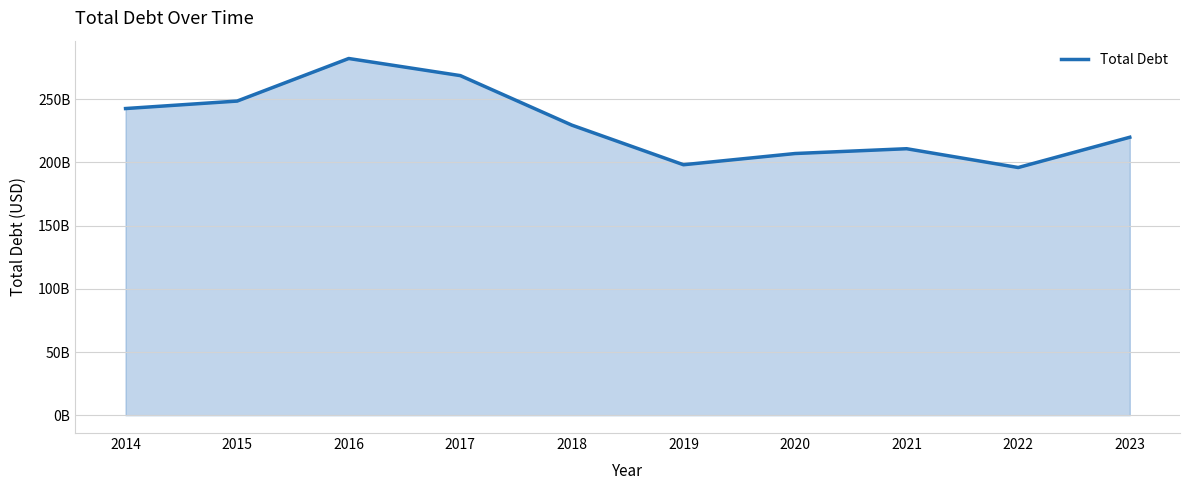

Does the chart display data point markers on the line(s)?

No